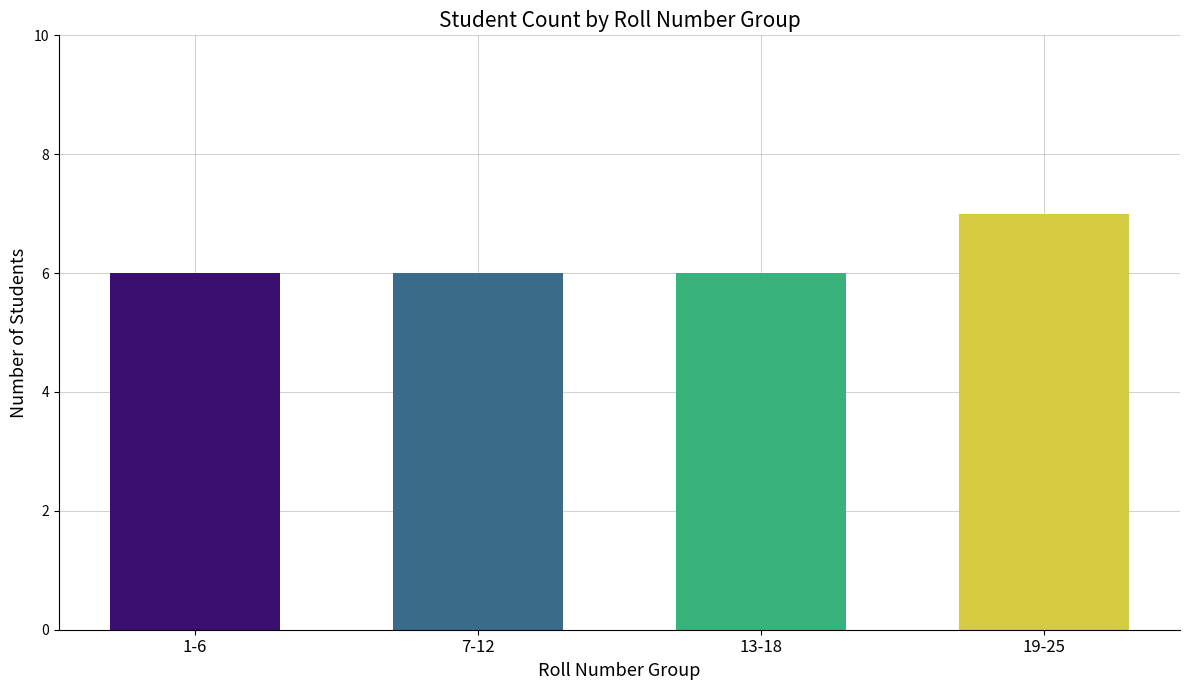

What is the ratio of the value at 13-18 to the value at 7-12?

1.0